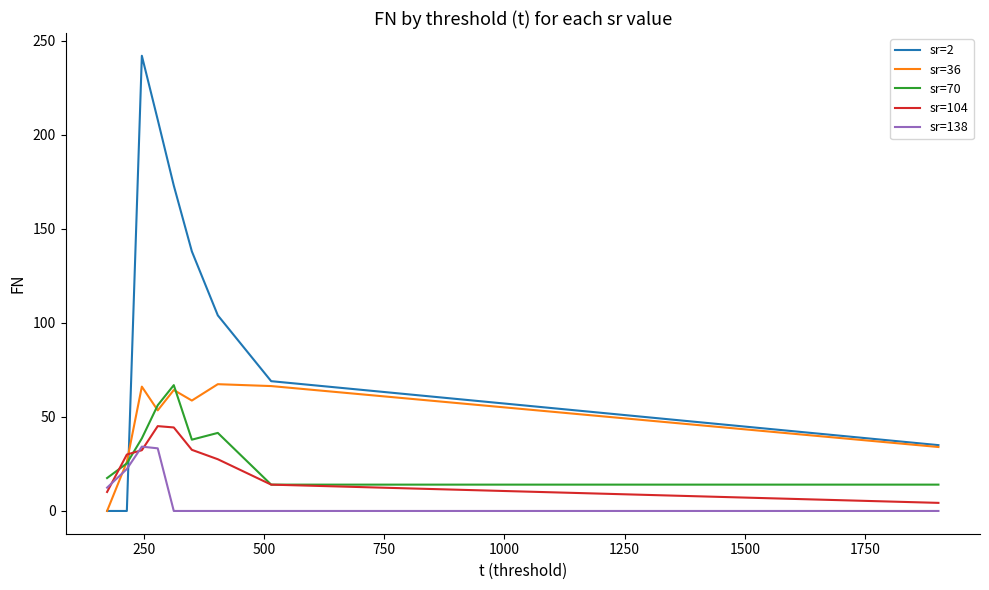

Which series has the widest spread of values?

sr=2